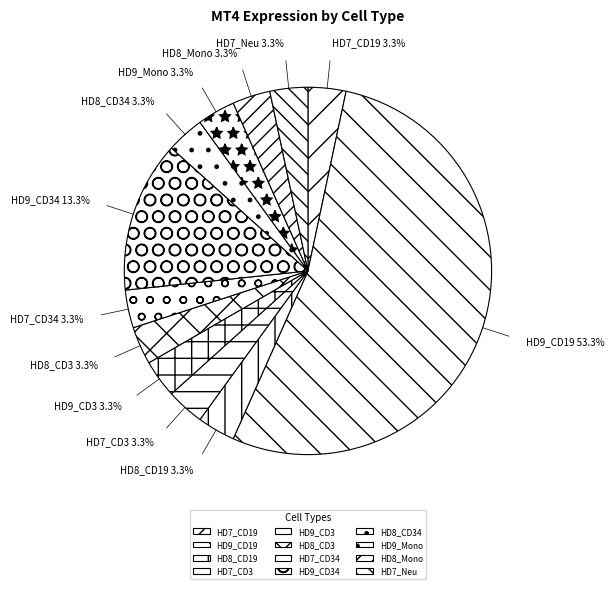

Which slice represents more than half of the pie?

HD9_CD19